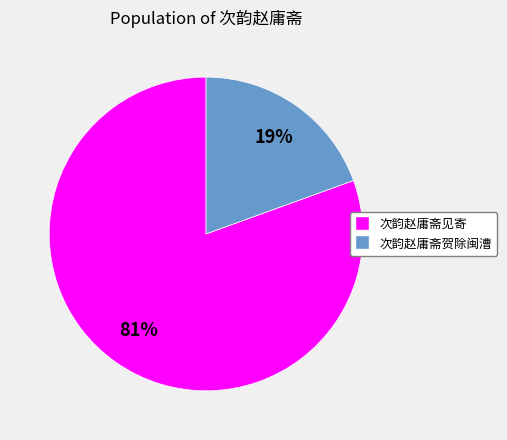

Count the number of slices in the pie.

2